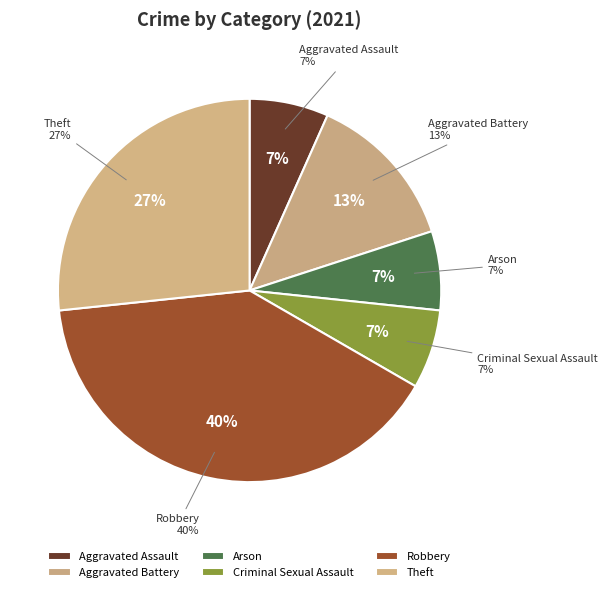

What is the total percentage of Robbery and Aggravated Battery?

53.3%